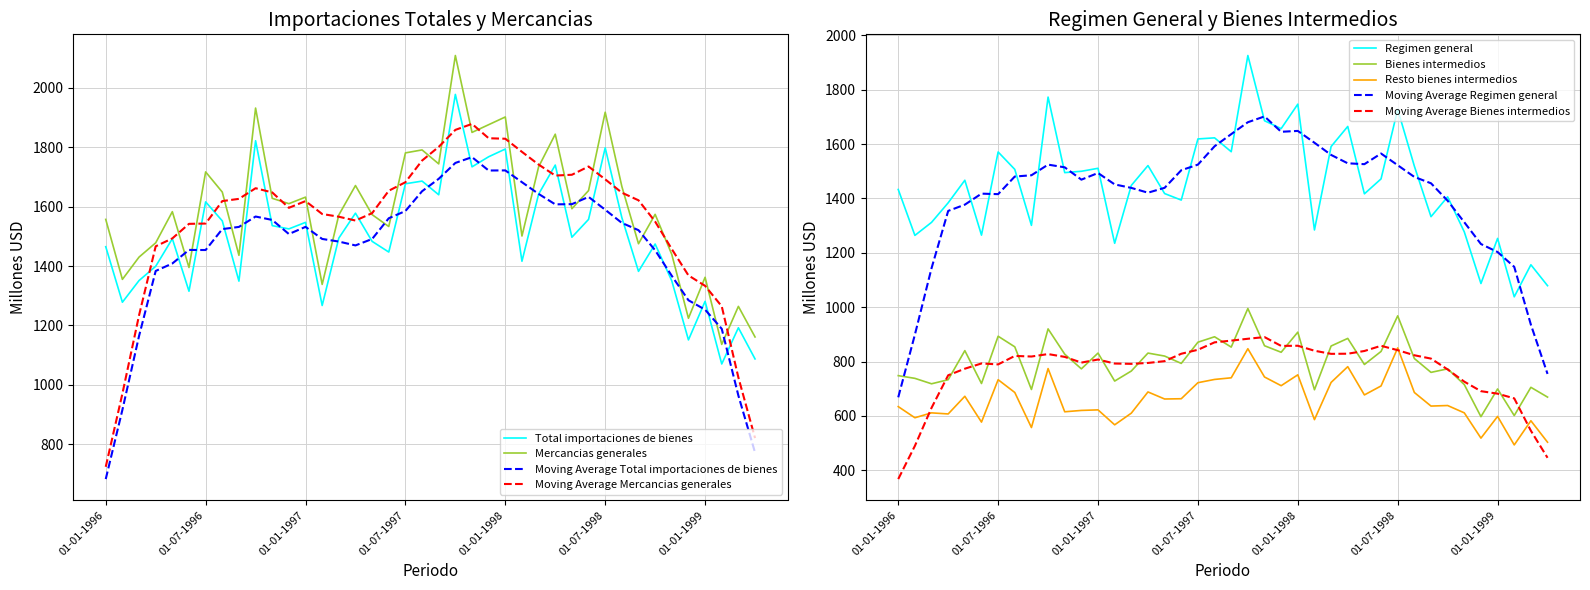

What is the sum of the Resto bienes intermedios values at 01-04-1996 and 01-08-1997?

1341